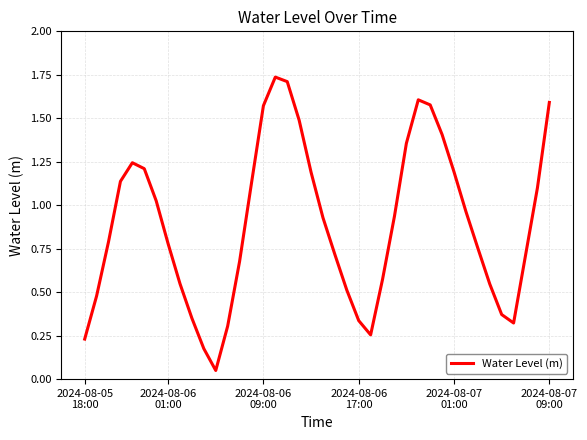

Is this an area chart (filled region under the line)?

No